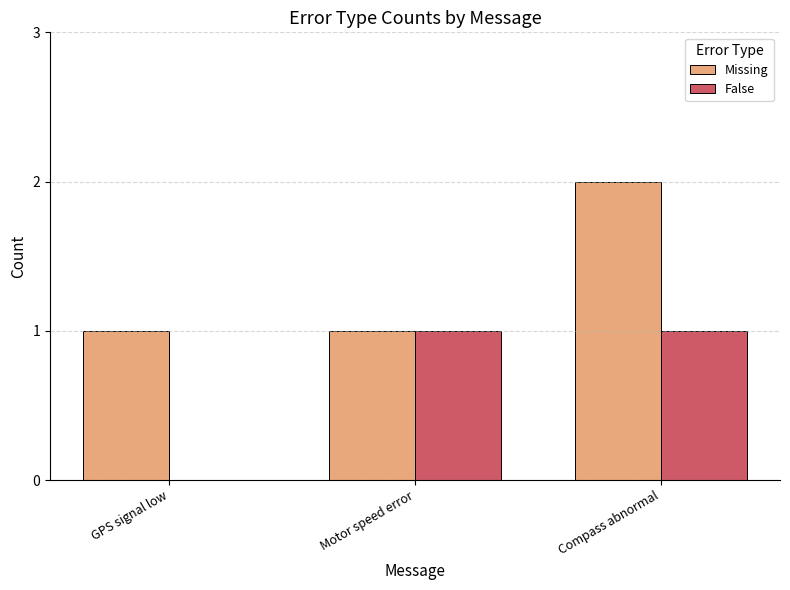

Which series changed the most between Motor speed error and Compass abnormal?

Missing